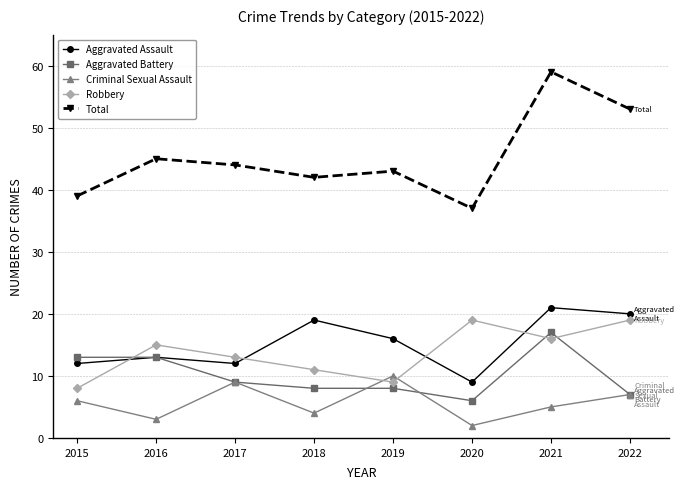

What is the highest value of the Aggravated Battery series?

17